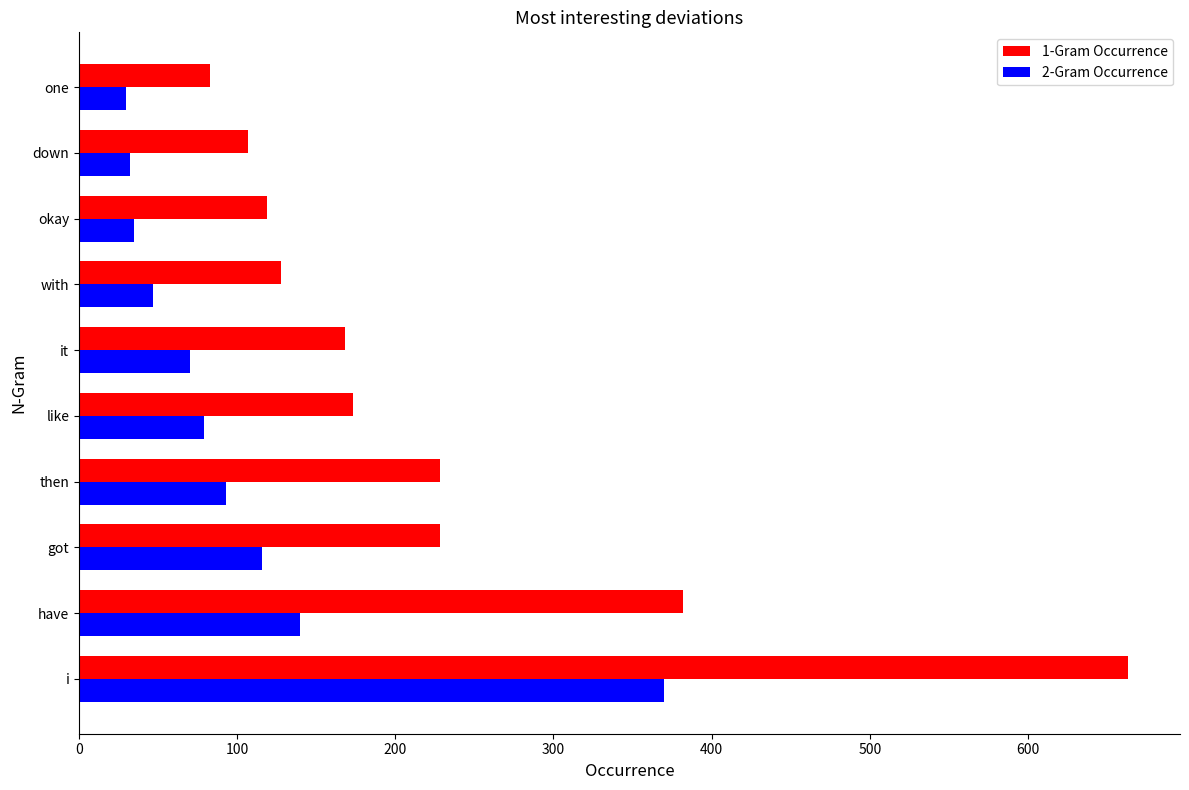

What is the sum of the 2-Gram Occurrence values at have and then?

233